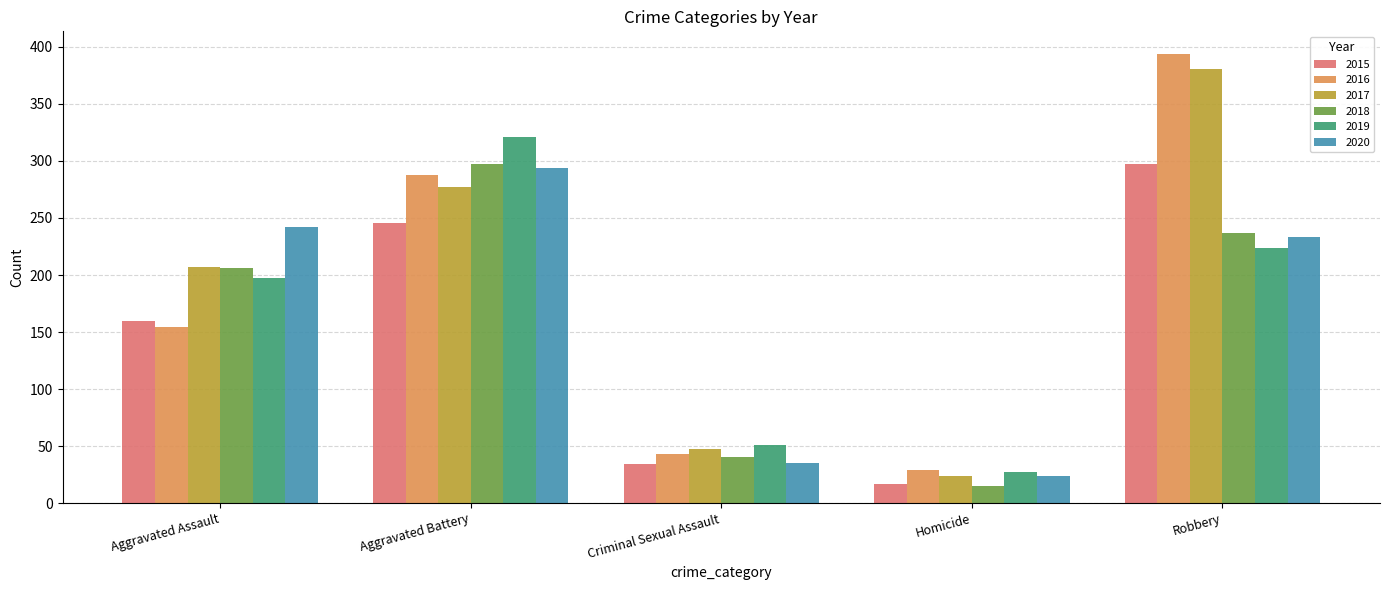

Reading right to left, transcribe all the data shown in this chart.

2015: 297	17	34	246	160
2016: 394	29	43	288	154
2017: 381	24	47	277	207
2018: 237	15	40	297	206
2019: 224	27	51	321	197
2020: 233	24	35	294	242